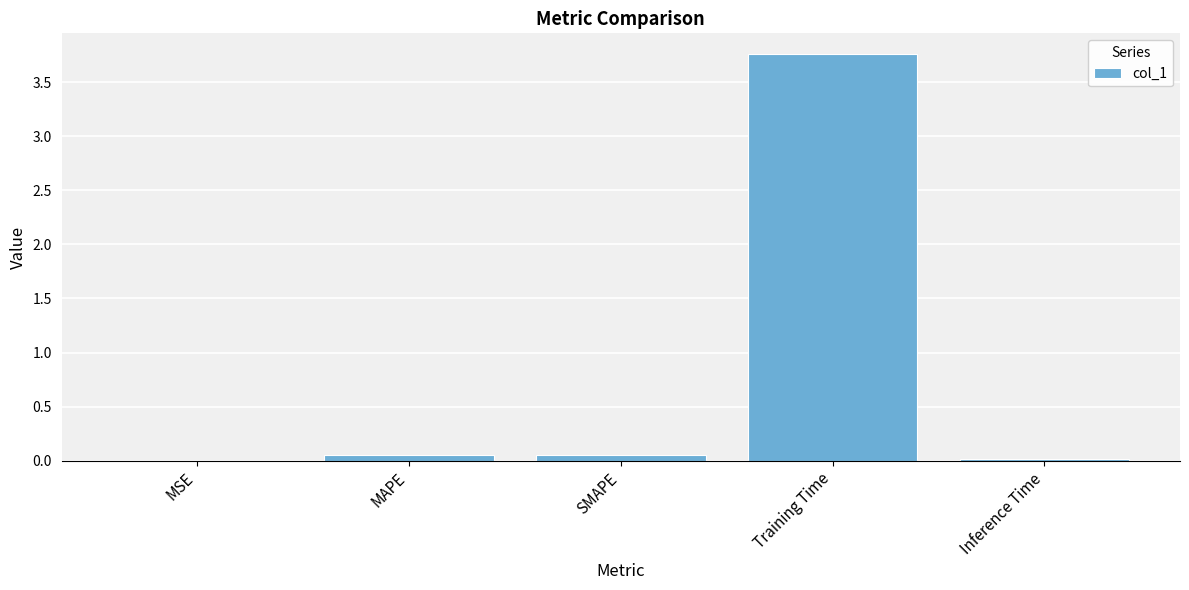

What is the maximum value shown in the chart?

3.8